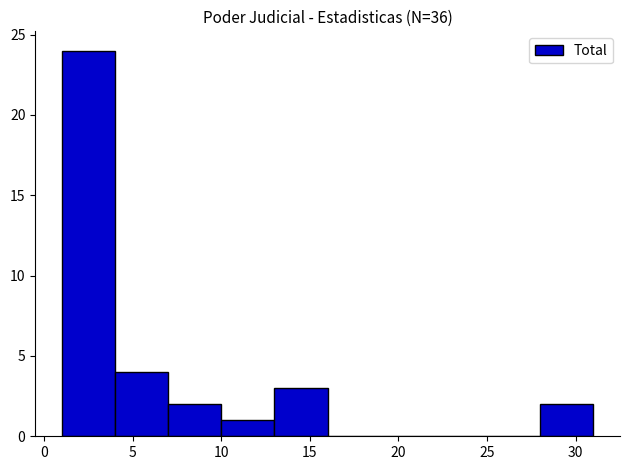

Which range on the x-axis has the tallest bar?

1 to 4